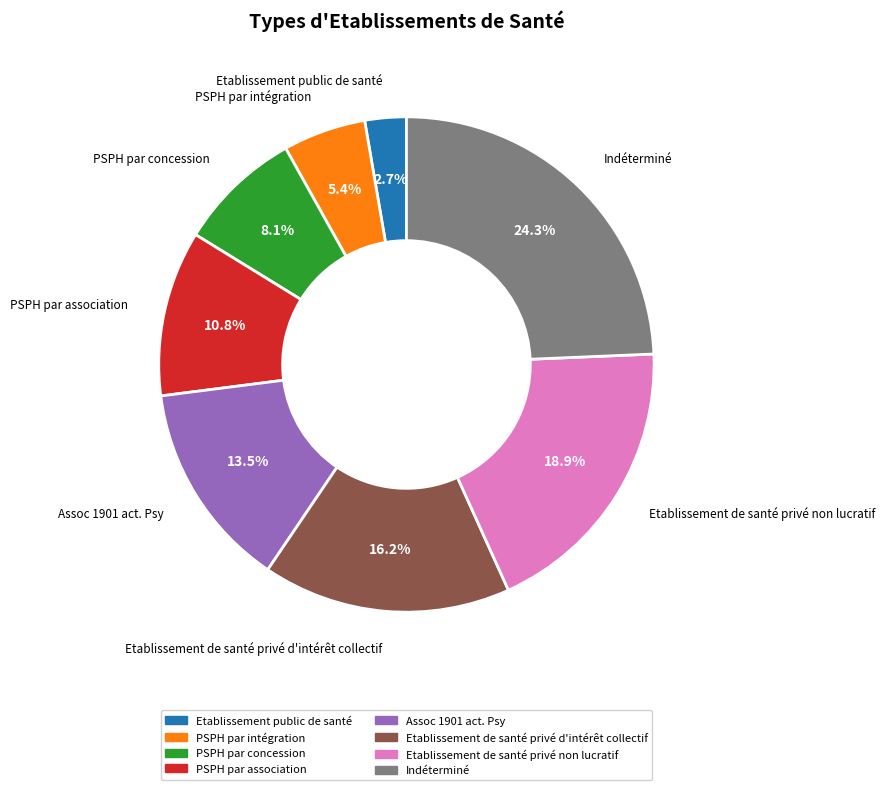

What is the ratio of the value at PSPH par association to the value at Assoc 1901 act. Psy?

0.8